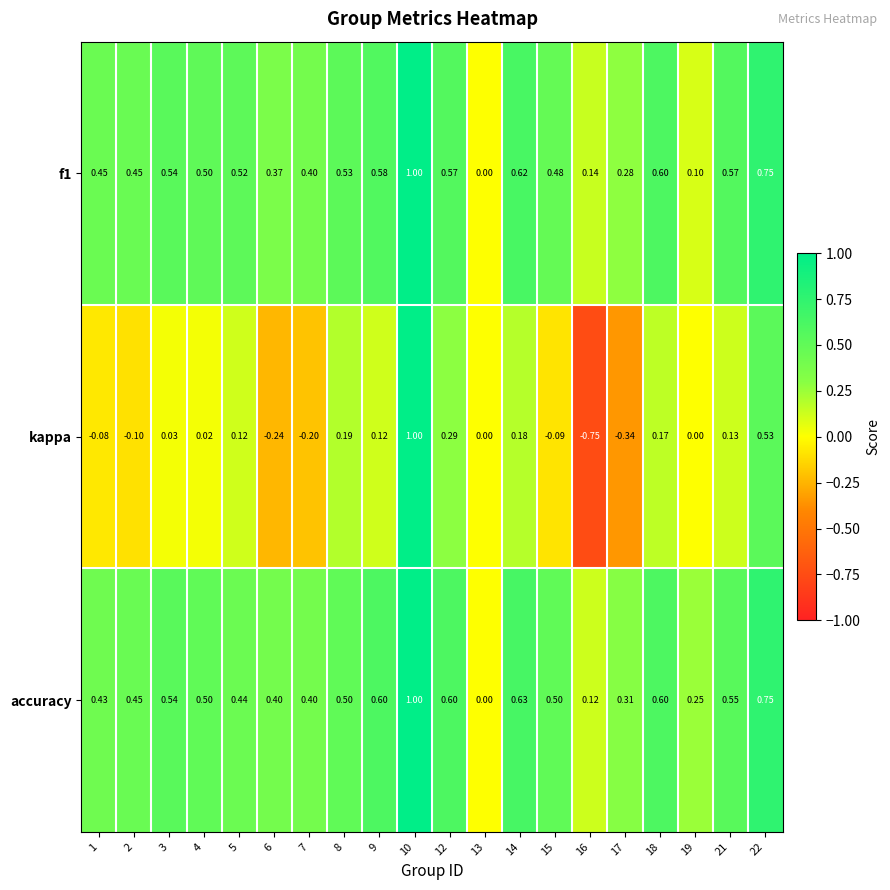

Which series changed the most between 7 and 8?

kappa